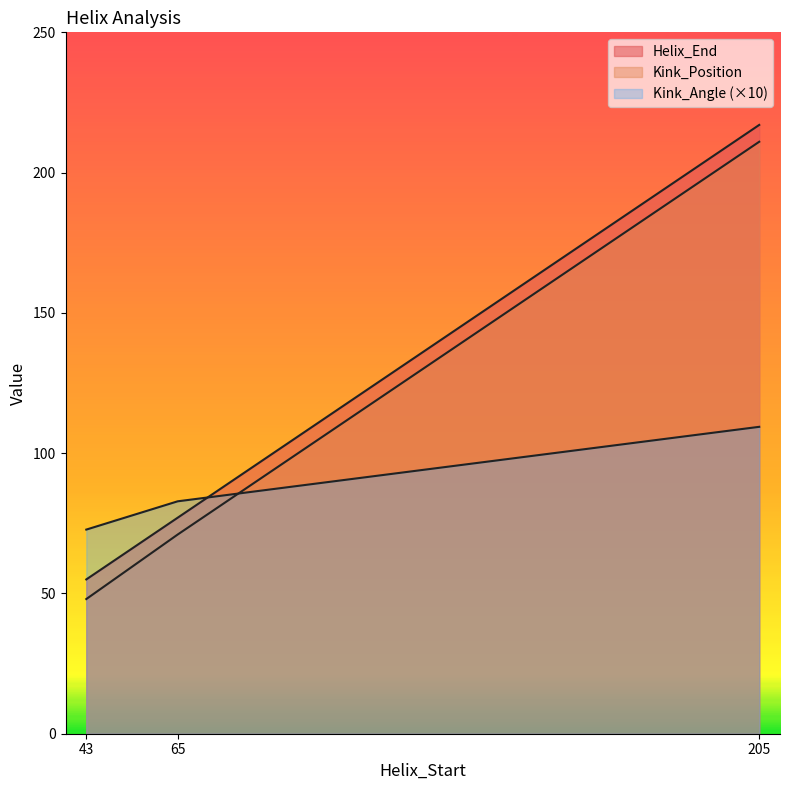

What is the spread (max minus min) of values at 205?

107.6